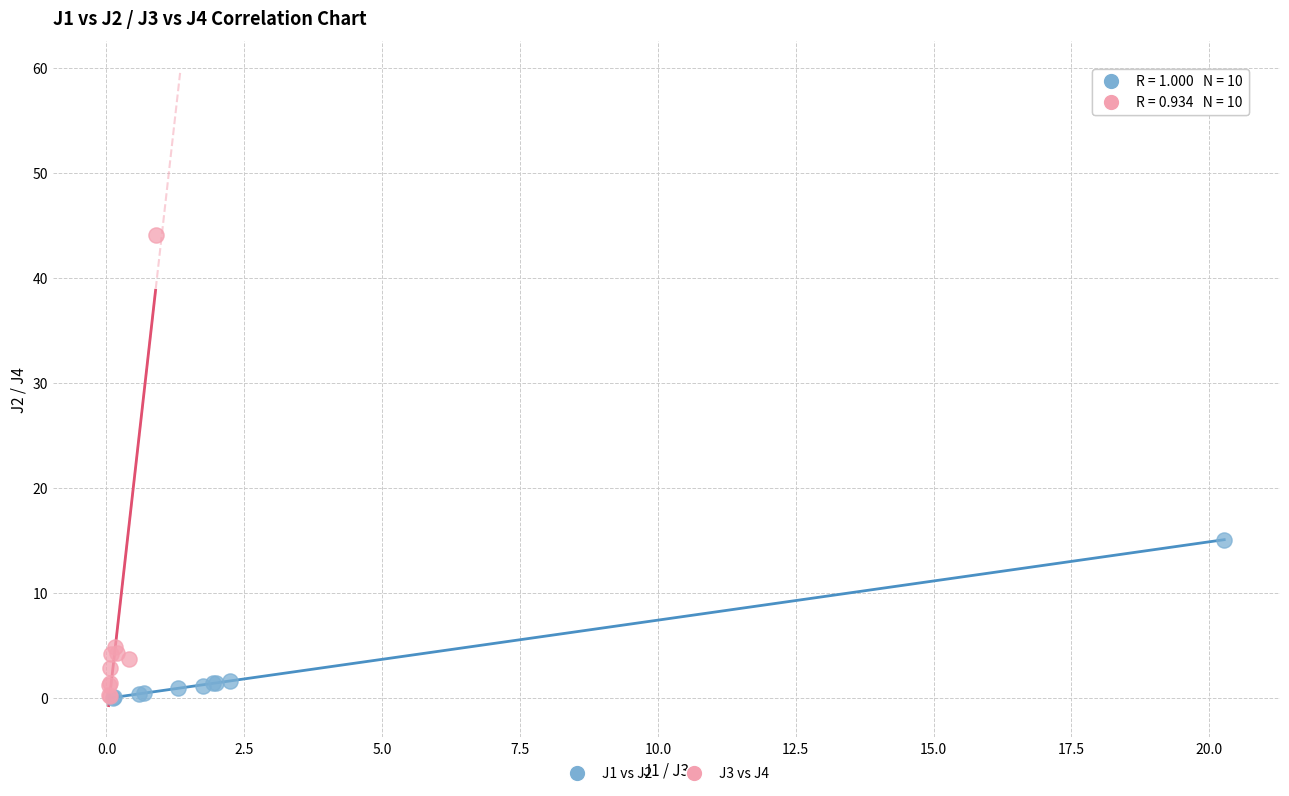

What are all the series names shown in the legend?

J1 vs J2, J3 vs J4